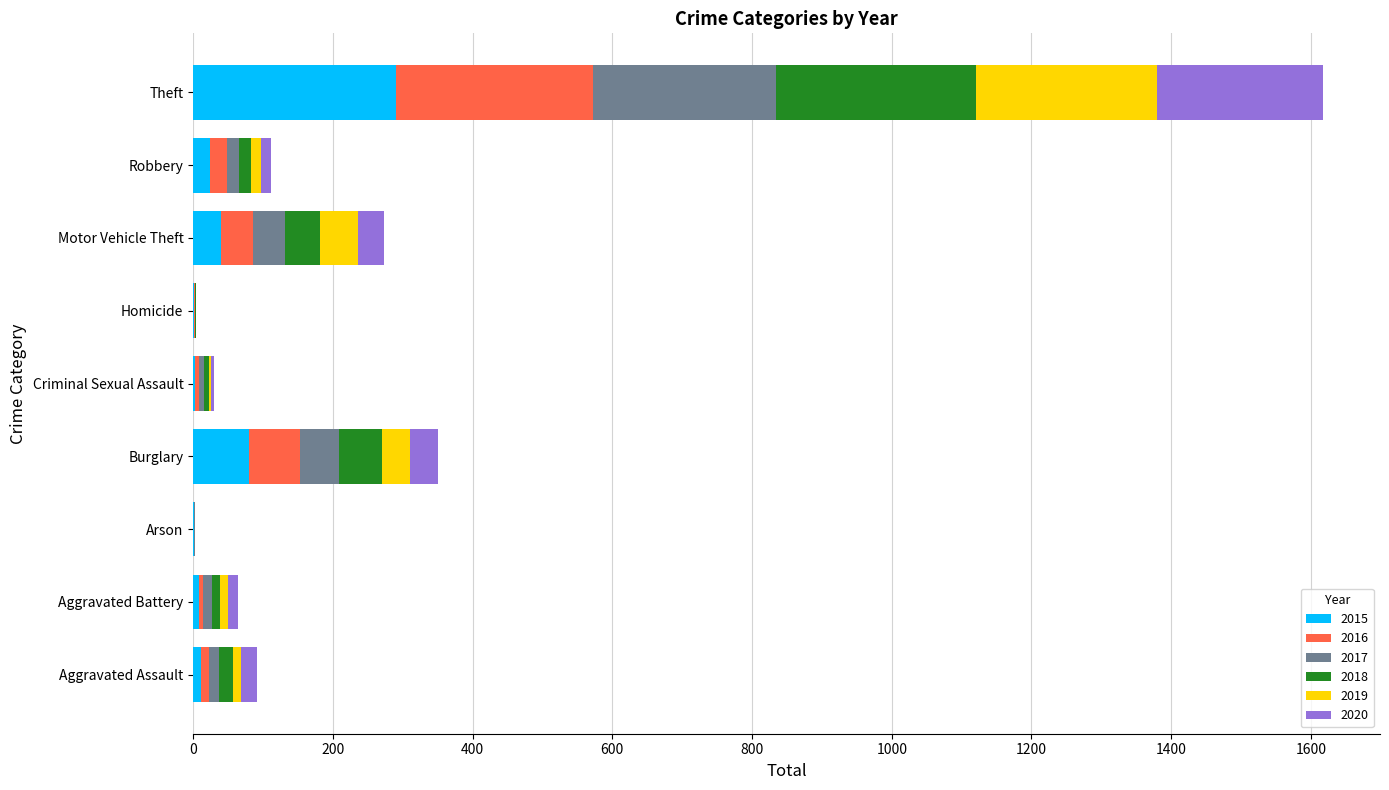

What is the highest value of the 2015 series?

290